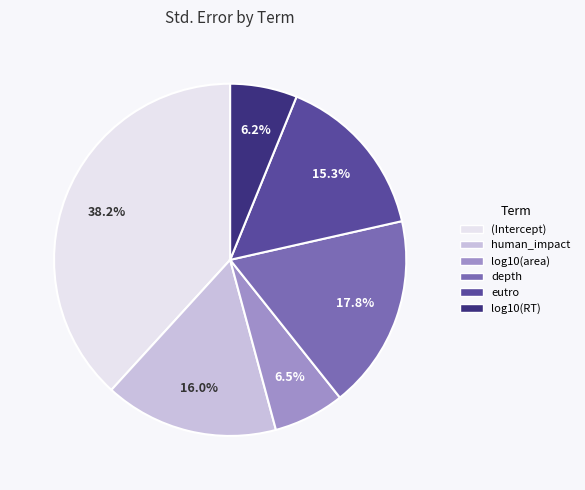

Is it true that depth is 18% of the pie?

True